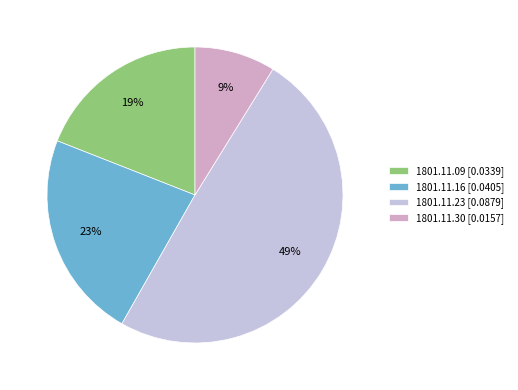

To the nearest percent, what percentage of the pie is 1801.11.23 [0.0879]?

49%